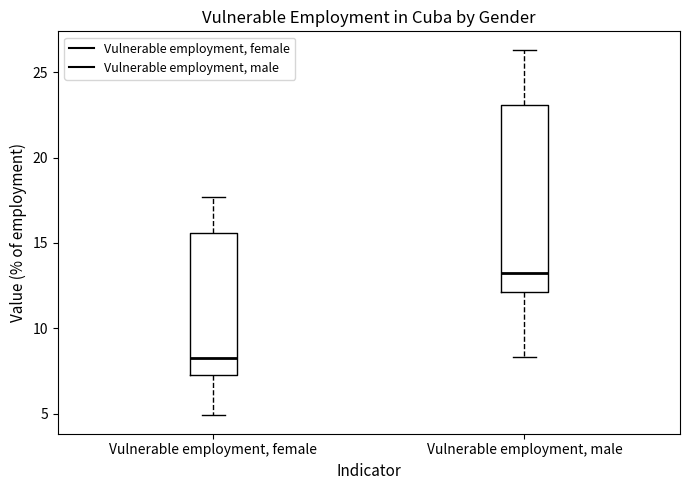

Reading left to right, transcribe this box plot: for each box, give where its median line is, the range the box spans, and where its two whiskers end, as read against the y-axis. The values are not printed on the chart, so give them approximately, as read against the axis.

Vulnerable employment, female: median 8.5, box 7.5 to 15.5, whiskers 5.0 to 17.5
Vulnerable employment, male: median 13.0, box 12.0 to 23.0, whiskers 8.5 to 26.5